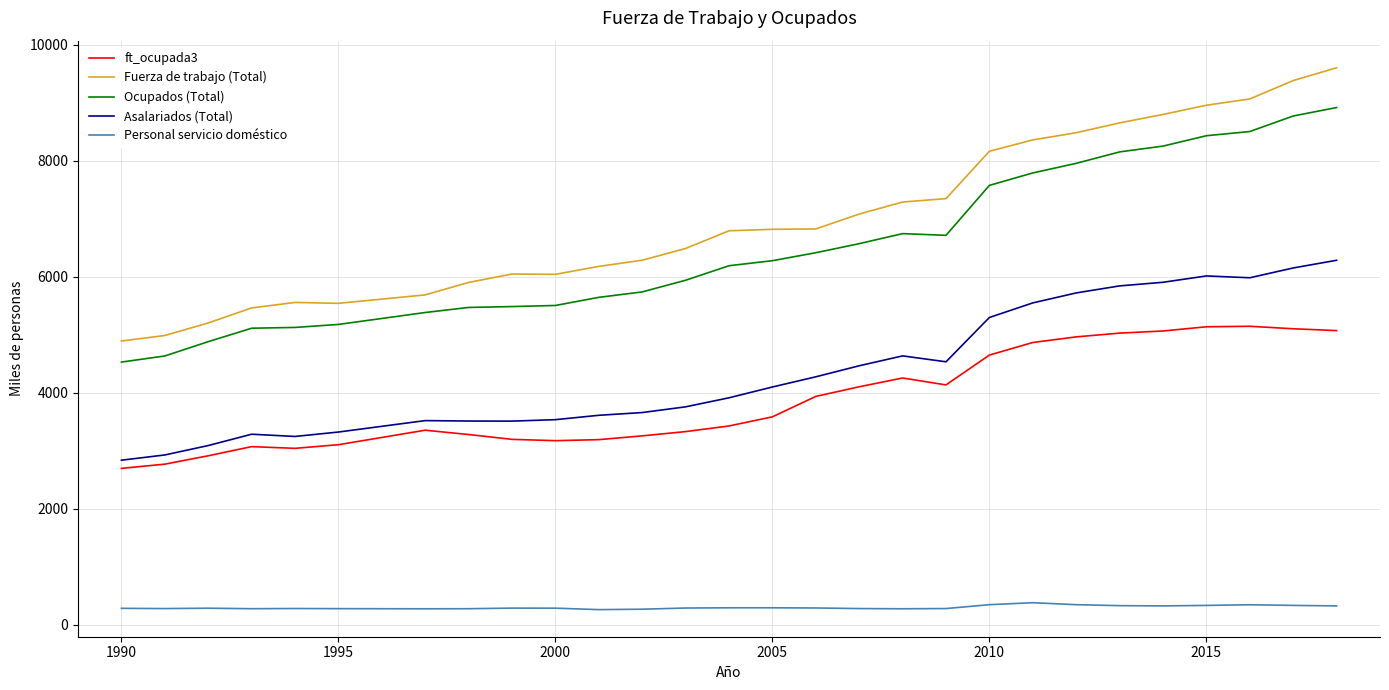

What are all the series names shown in the legend?

ft_ocupada3, Fuerza de trabajo (Total), Ocupados (Total), Asalariados (Total), Personal servicio doméstico